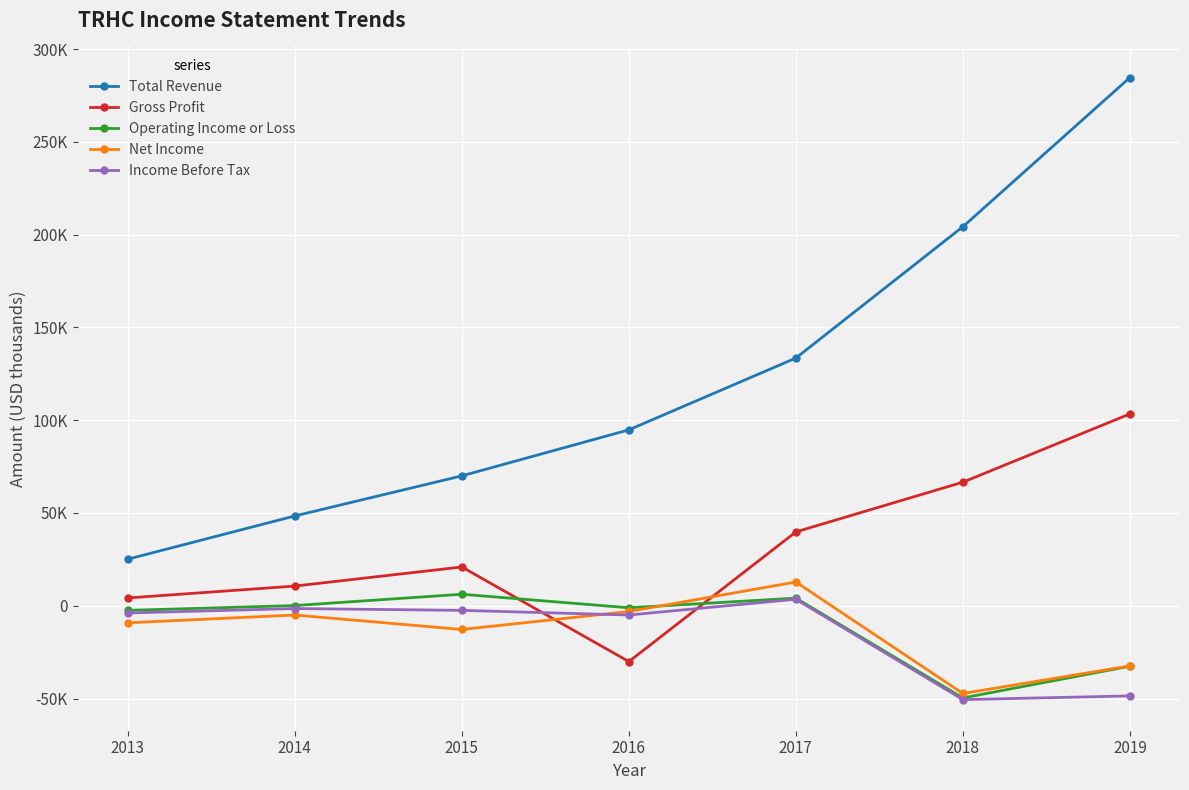

What is the difference between the maximum and minimum values in the Operating Income or Loss series?

55900